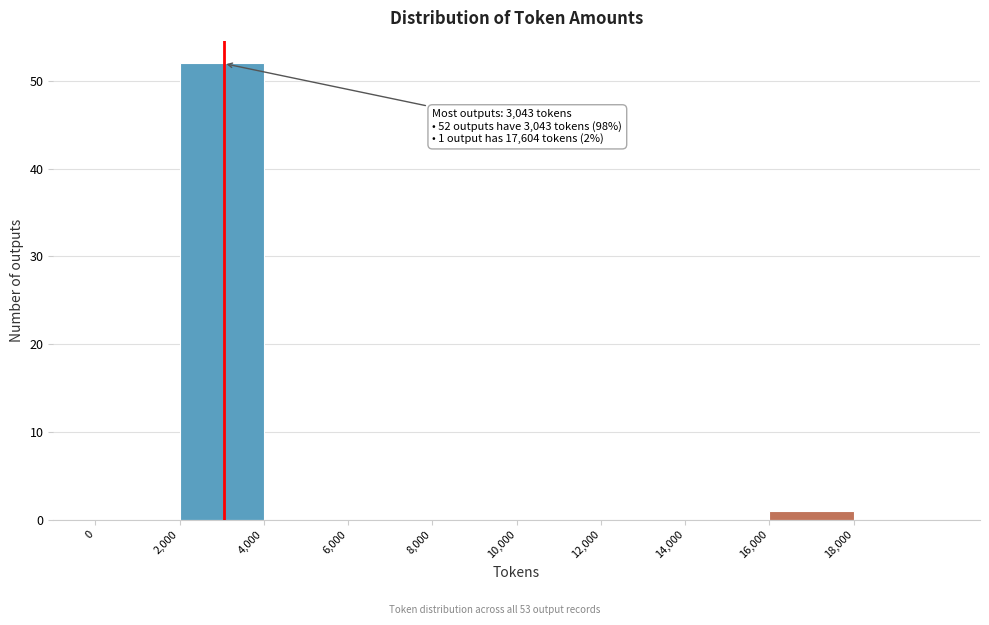

Which range on the x-axis has the tallest bar?

2000 to 4000